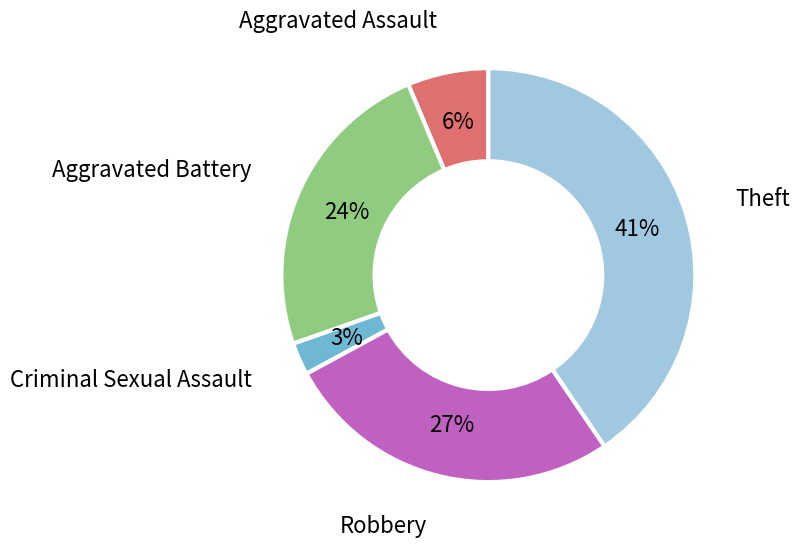

To the nearest percent, what is the difference between the largest and smallest slice percentages?

38%